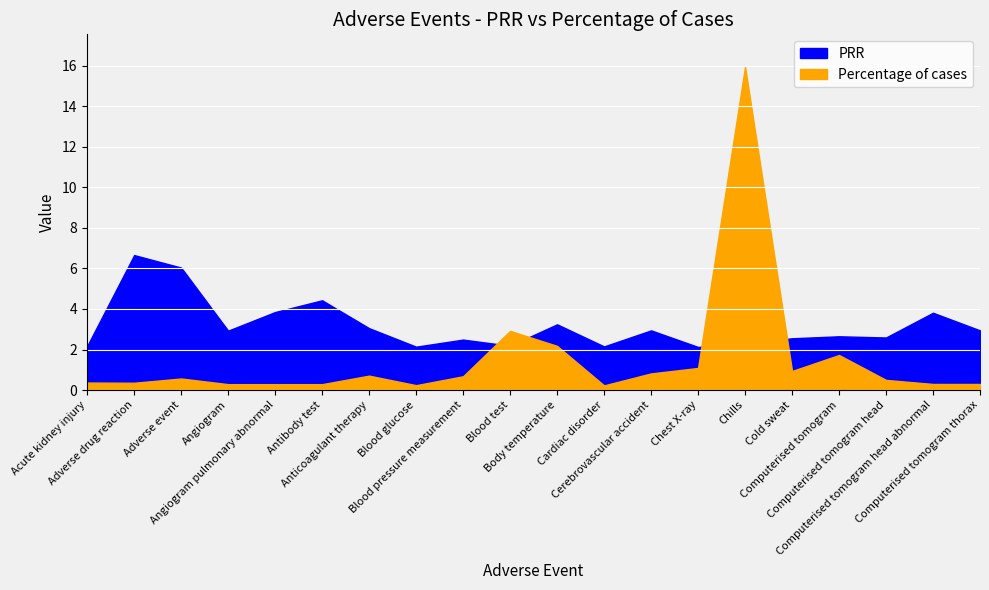

Reading left to right, what are all the values shown in this chart?

PRR: Acute kidney injury=2.2	Adverse drug reaction=6.7	Adverse event=6.0	Angiogram=2.9	Angiogram pulmonary abnormal=3.8	Antibody test=4.4	Anticoagulant therapy=3.1	Blood glucose=2.1	Blood pressure measurement=2.5	Blood test=2.2	Body temperature=3.2	Cardiac disorder=2.2	Cerebrovascular accident=2.9	Chest X-ray=2.1	Chills=2.3	Cold sweat=2.6	Computerised tomogram=2.7	Computerised tomogram head=2.6	Computerised tomogram head abnormal=3.8	Computerised tomogram thorax=2.9
Percentage of cases: Acute kidney injury=0.4	Adverse drug reaction=0.4	Adverse event=0.6	Angiogram=0.3	Angiogram pulmonary abnormal=0.3	Antibody test=0.3	Anticoagulant therapy=0.7	Blood glucose=0.2	Blood pressure measurement=0.7	Blood test=2.9	Body temperature=2.2	Cardiac disorder=0.2	Cerebrovascular accident=0.8	Chest X-ray=1.1	Chills=16.0	Cold sweat=0.9	Computerised tomogram=1.7	Computerised tomogram head=0.5	Computerised tomogram head abnormal=0.3	Computerised tomogram thorax=0.3